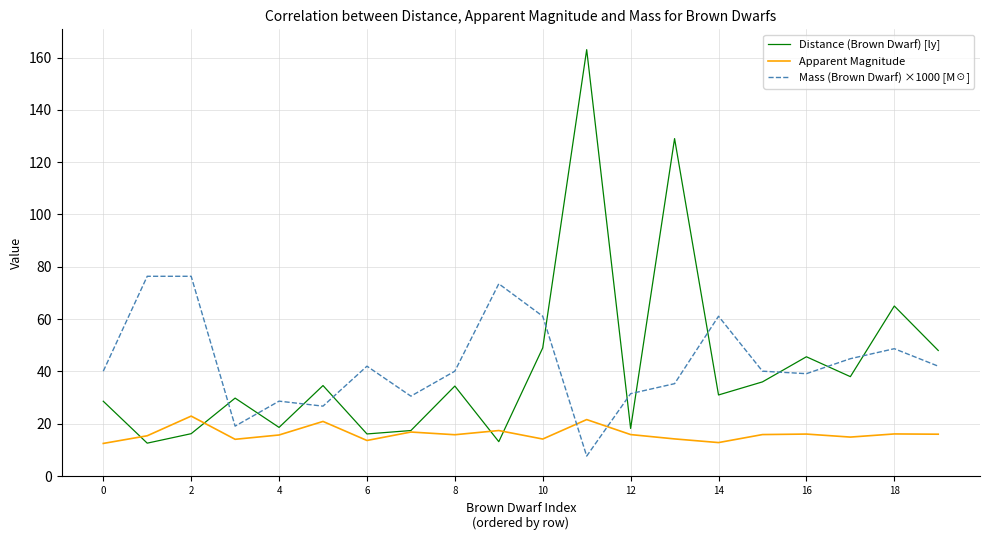

Which series has the largest range (max minus min)?

Distance (Brown Dwarf) [ly]